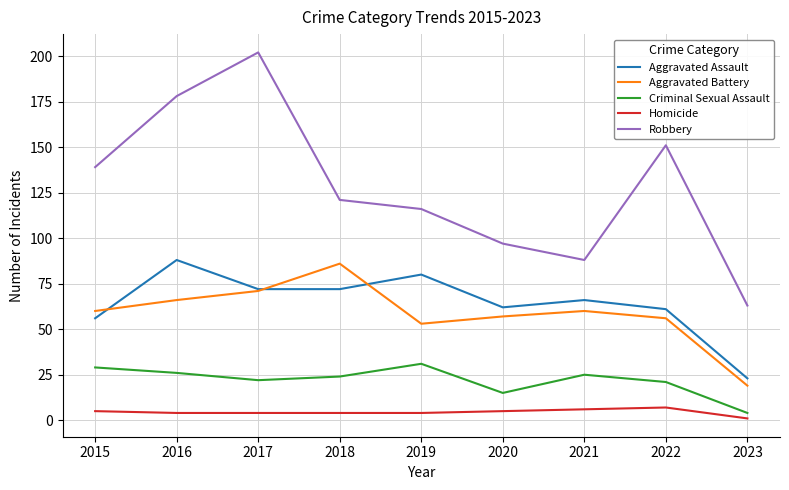

How many lines are shown in the chart?

5